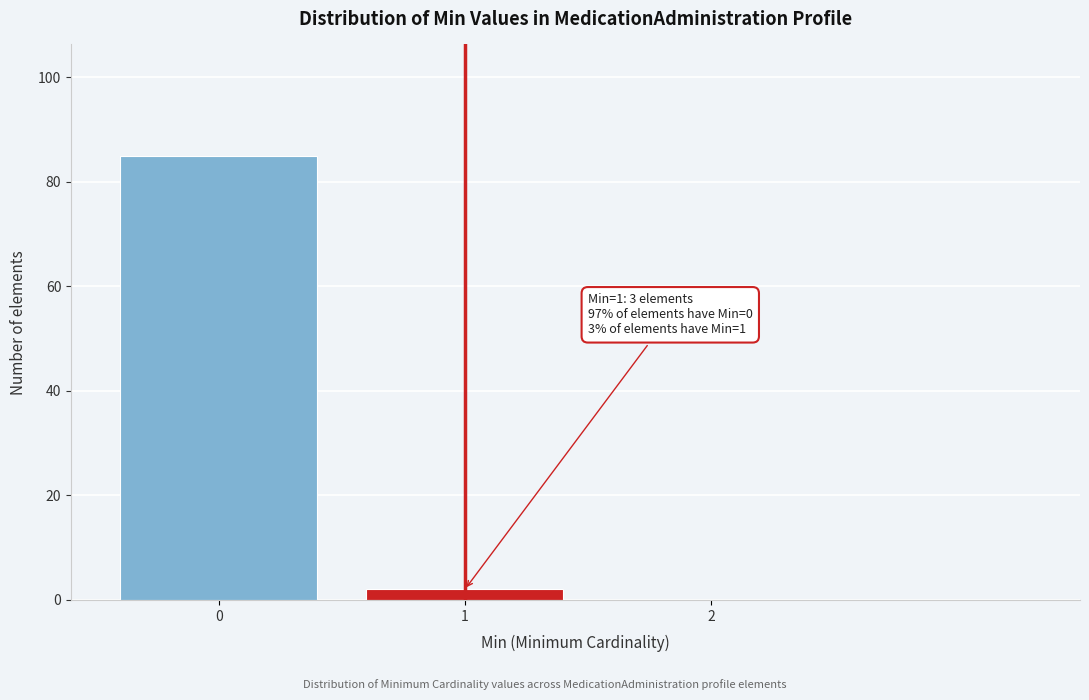

Reading left to right, transcribe all the data shown in this chart.

0=85	1=2	2=0